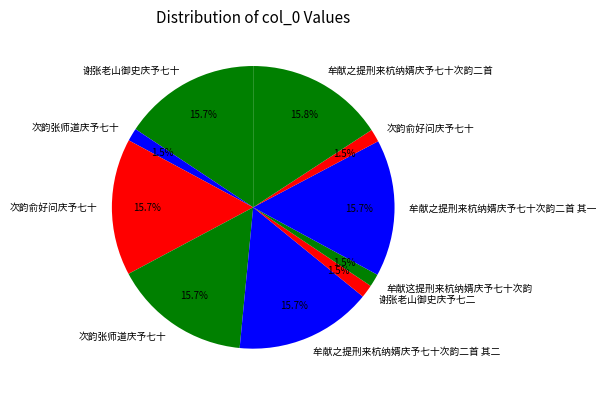

How many slices are in this pie chart?

10